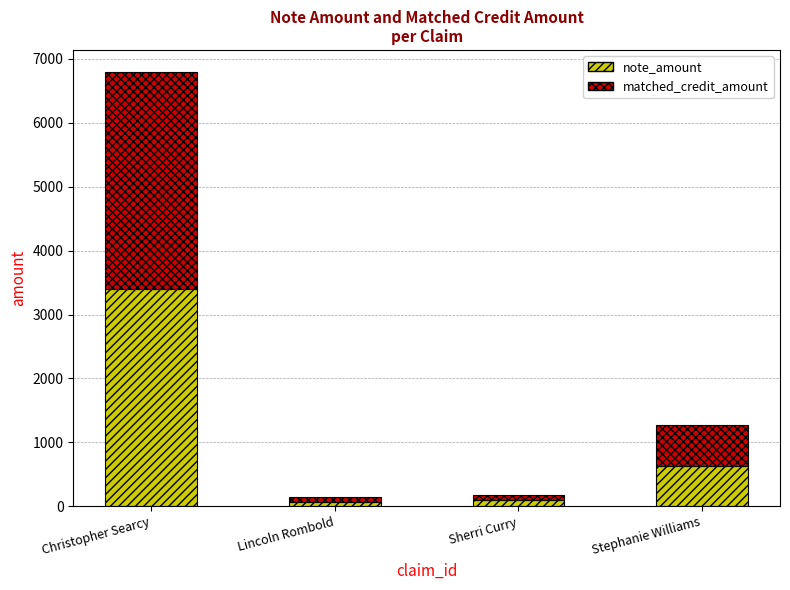

What is the approximate value of note_amount at Christopher Searcy?

3400.0